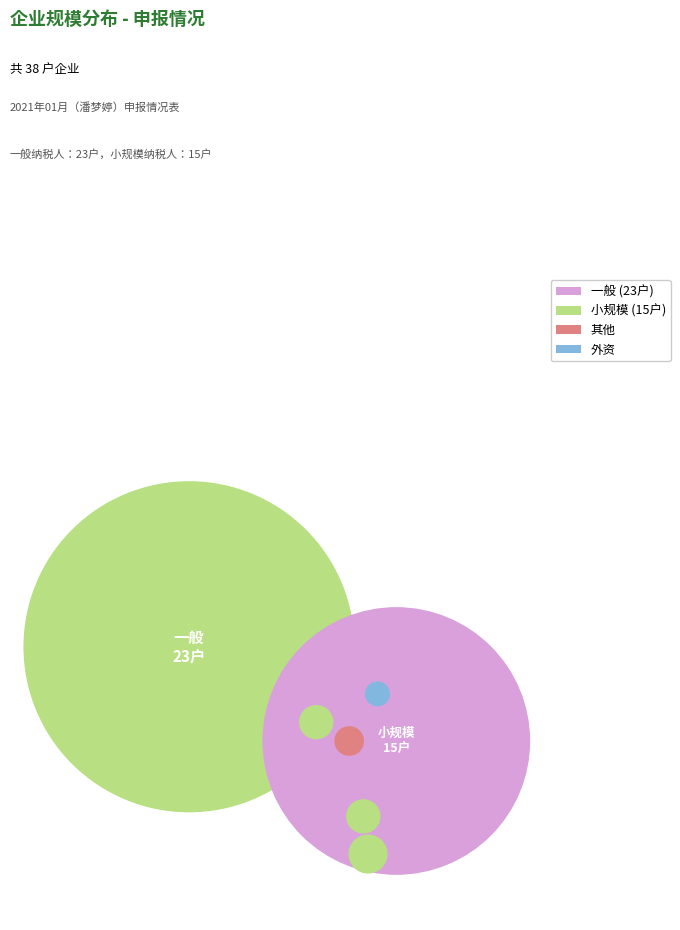

Combined, what portion of the pie is 小规模 and 一般?

100.0%